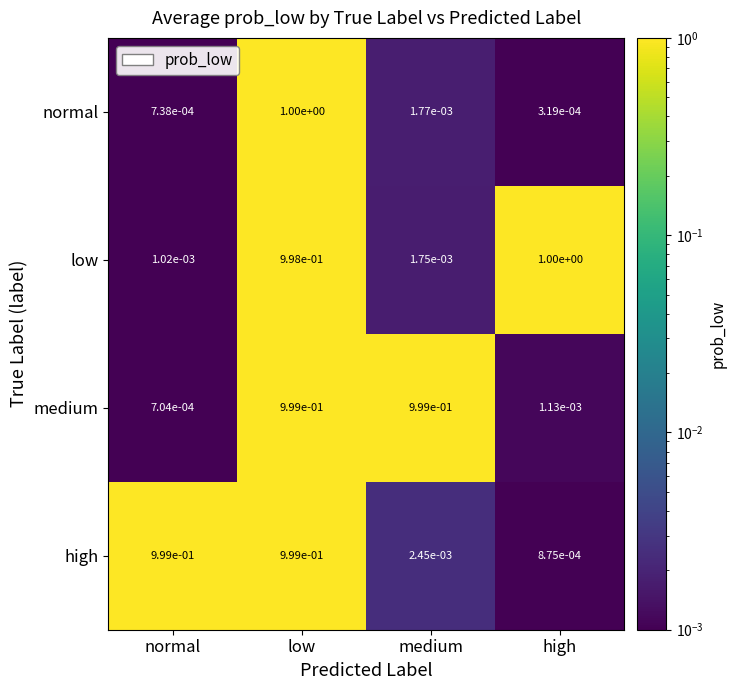

At which category is the sum across all series the highest?

low